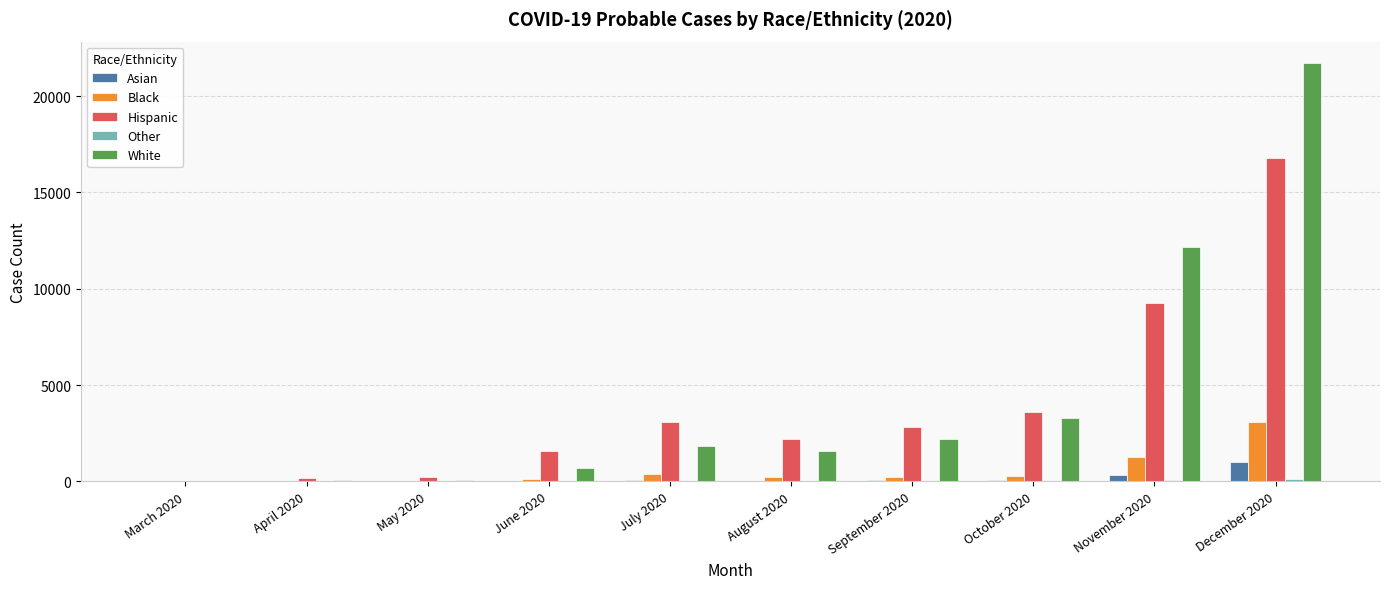

What is the maximum value shown in the chart?

21743